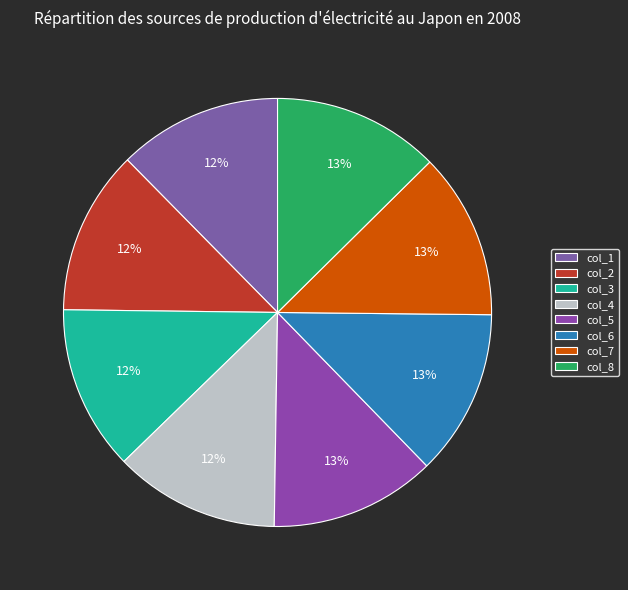

How many slices are in this pie chart?

8